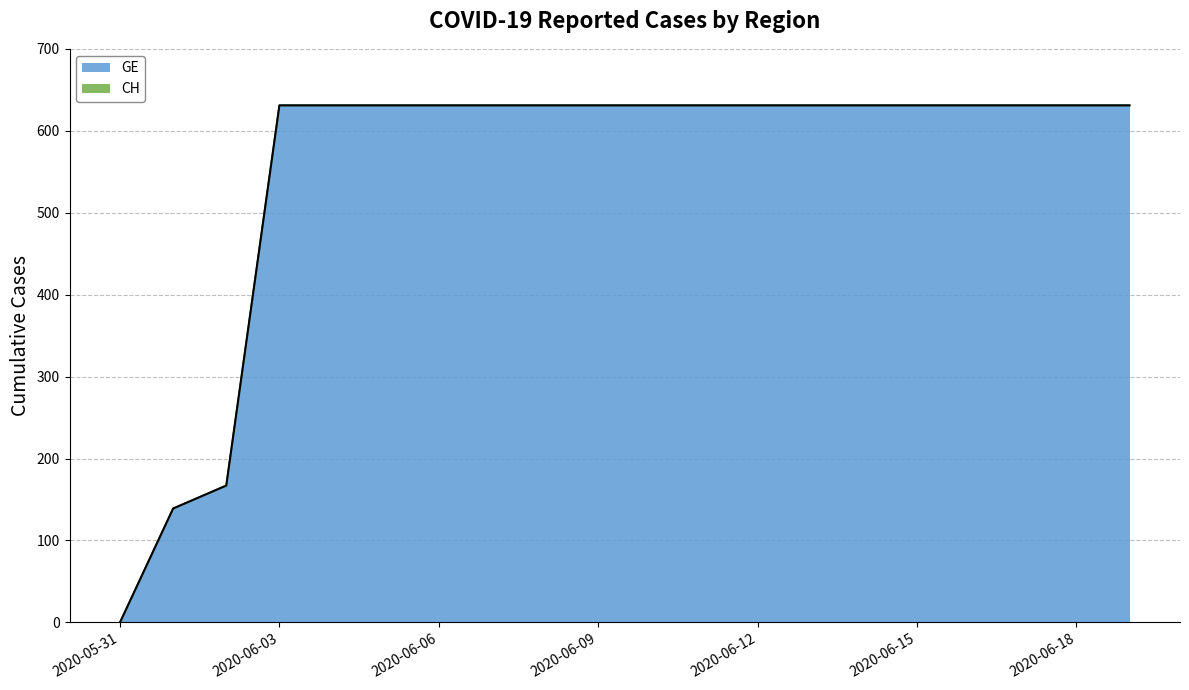

Reading left to right, extract all data points from this chart.

GE: 2020-05-31=0	2020-06-01=139	2020-06-02=167	2020-06-03=631	2020-06-04=631	2020-06-05=631	2020-06-06=631	2020-06-07=631	2020-06-08=631	2020-06-09=631	2020-06-10=631	2020-06-11=631	2020-06-12=631	2020-06-13=631	2020-06-14=631	2020-06-15=631	2020-06-16=631	2020-06-17=631	2020-06-18=631	2020-06-19=631
CH: 2020-05-31=0	2020-06-01=139	2020-06-02=167	2020-06-03=631	2020-06-04=631	2020-06-05=631	2020-06-06=631	2020-06-07=631	2020-06-08=631	2020-06-09=631	2020-06-10=631	2020-06-11=631	2020-06-12=631	2020-06-13=631	2020-06-14=631	2020-06-15=631	2020-06-16=631	2020-06-17=631	2020-06-18=631	2020-06-19=631